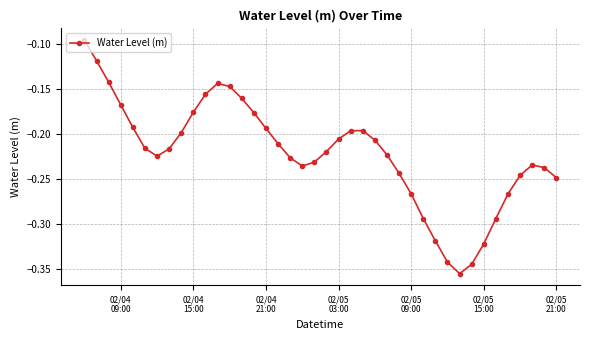

How many points are higher than both their immediate neighbors (excluding endpoints)?

3